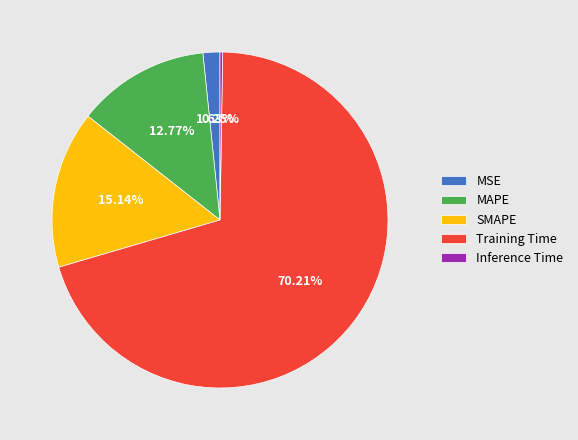

Which has a higher value, MSE or Training Time?

Training Time